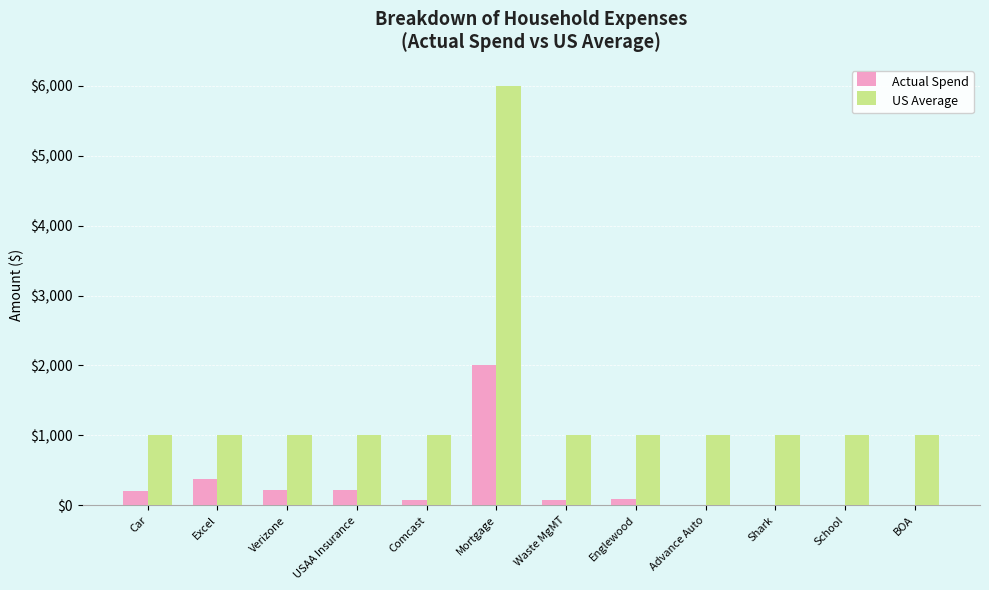

At which label does US Average reach its peak?

Mortgage